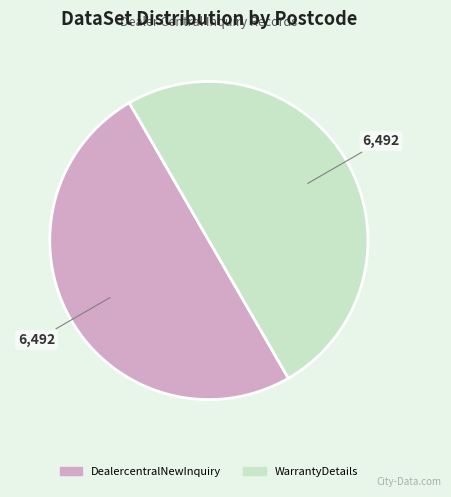

Is there a majority slice in this chart?

No